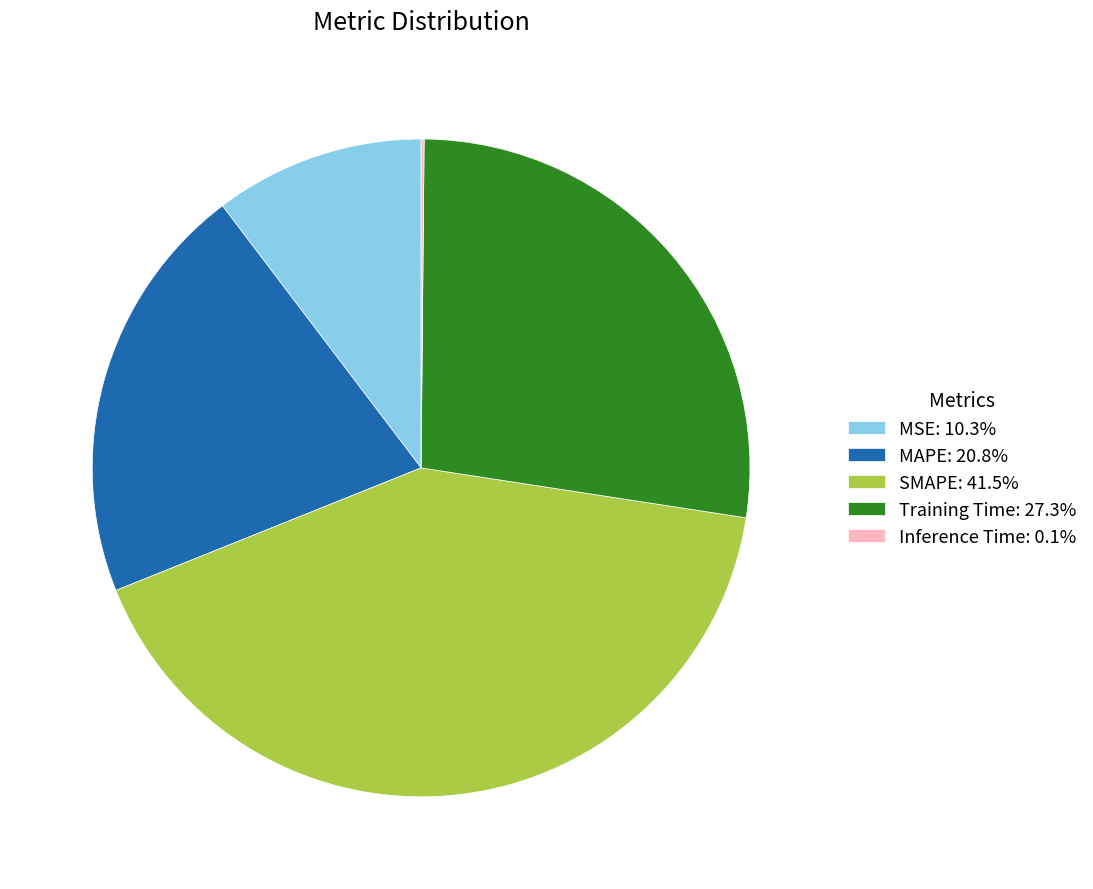

Is SMAPE the majority of the pie?

No